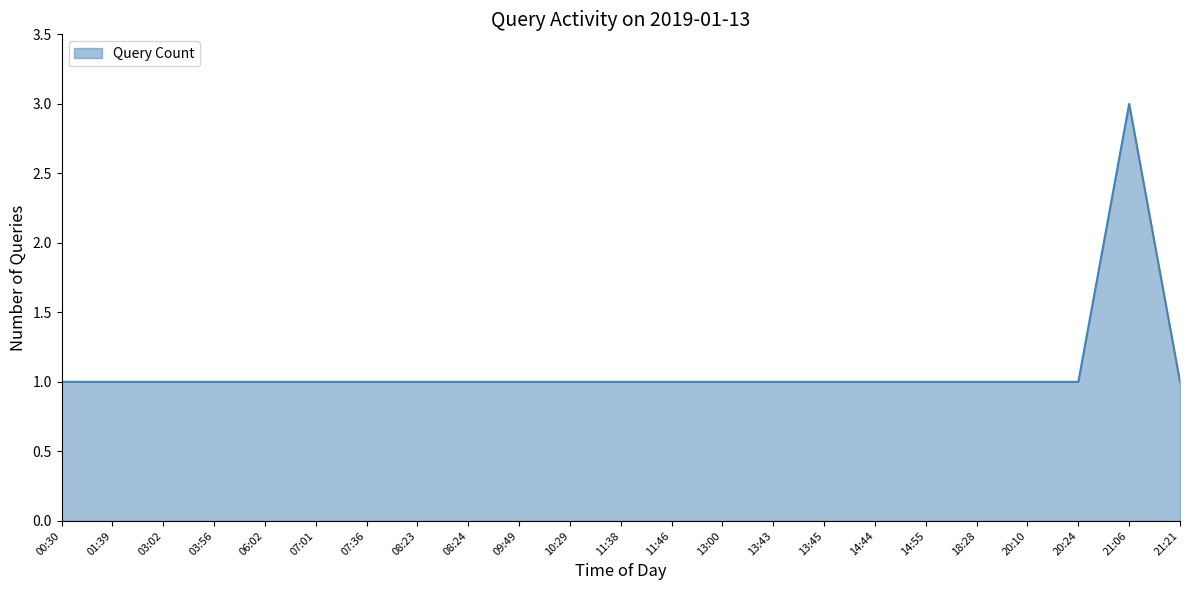

What is the maximum value shown in the chart?

3